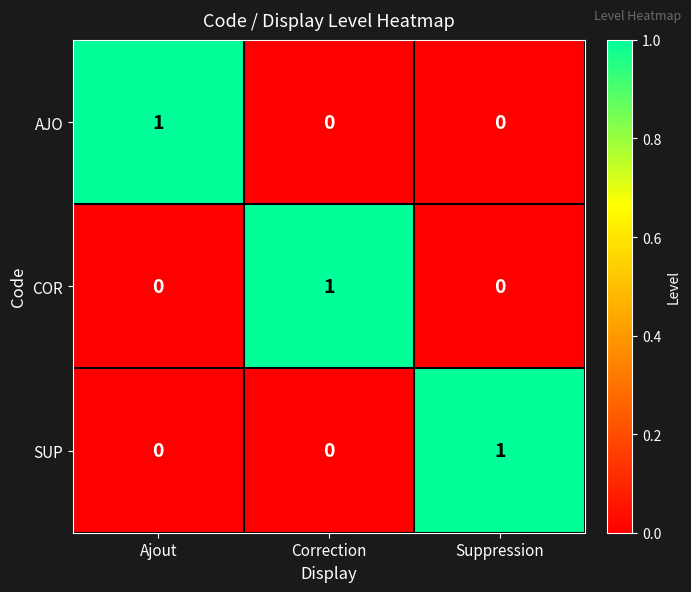

How many categories are shown in the chart?

3